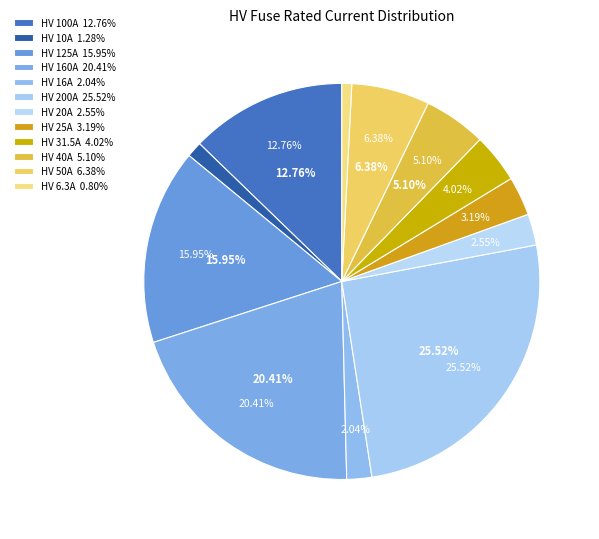

To the nearest percent, what percentage of the pie is HV 10A?

1%